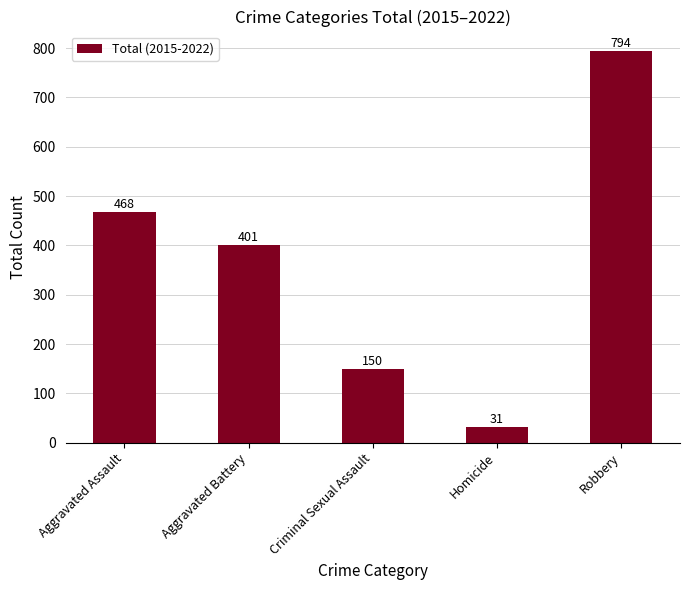

What is the difference between the maximum and minimum values?

763